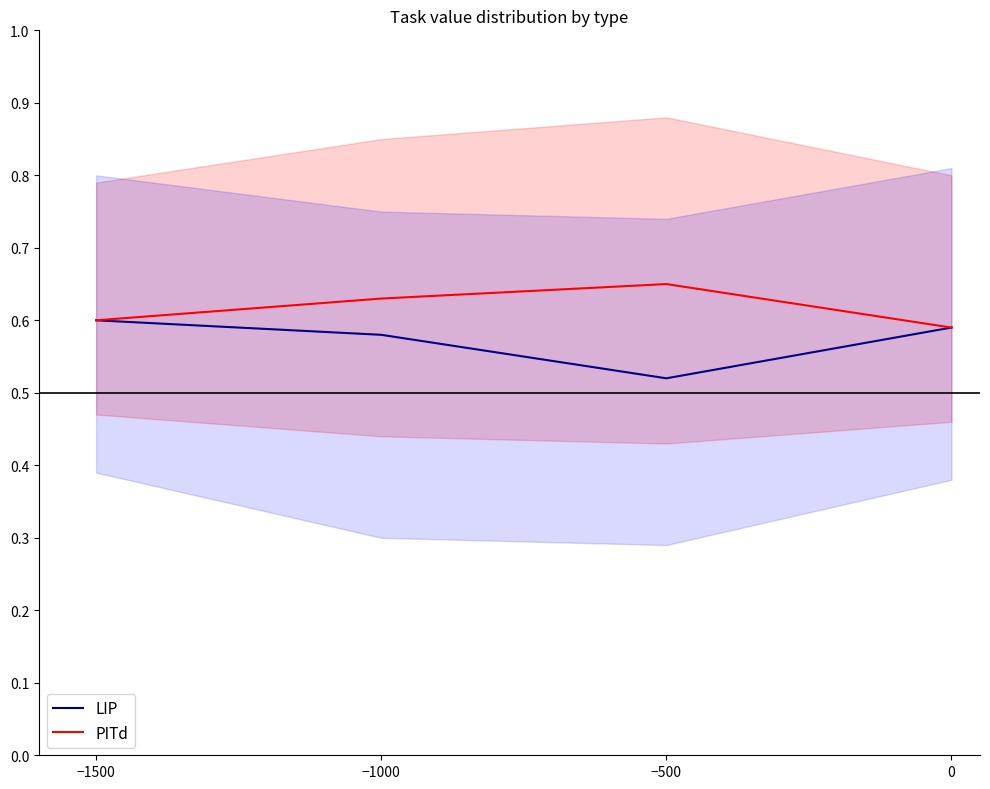

Is this an area chart (filled region under the line)?

No